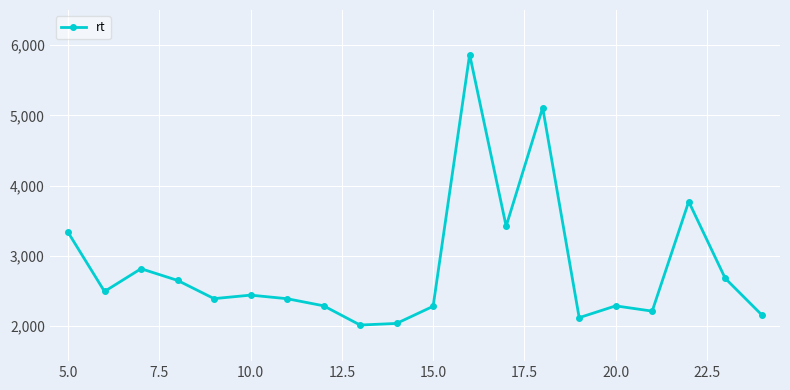

What is the smallest value displayed?

2014